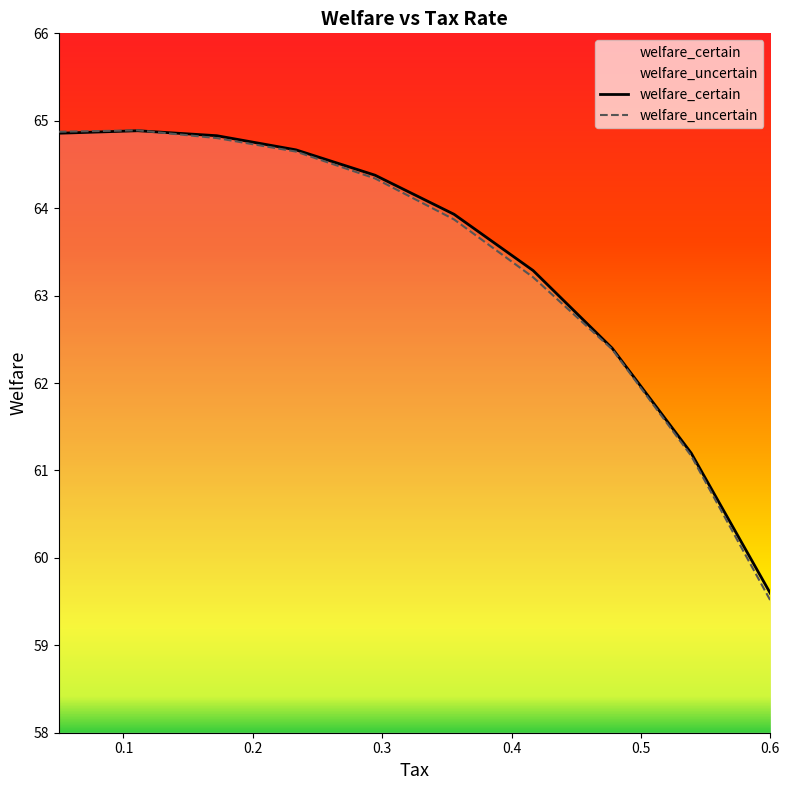

What is the minimum value shown in the chart?

59.5